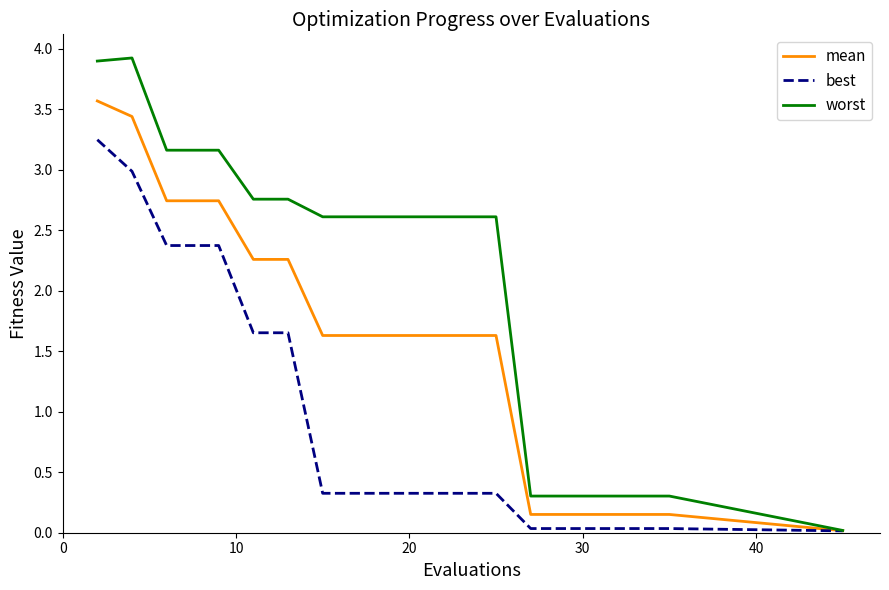

Which series has the largest total across all categories?

worst